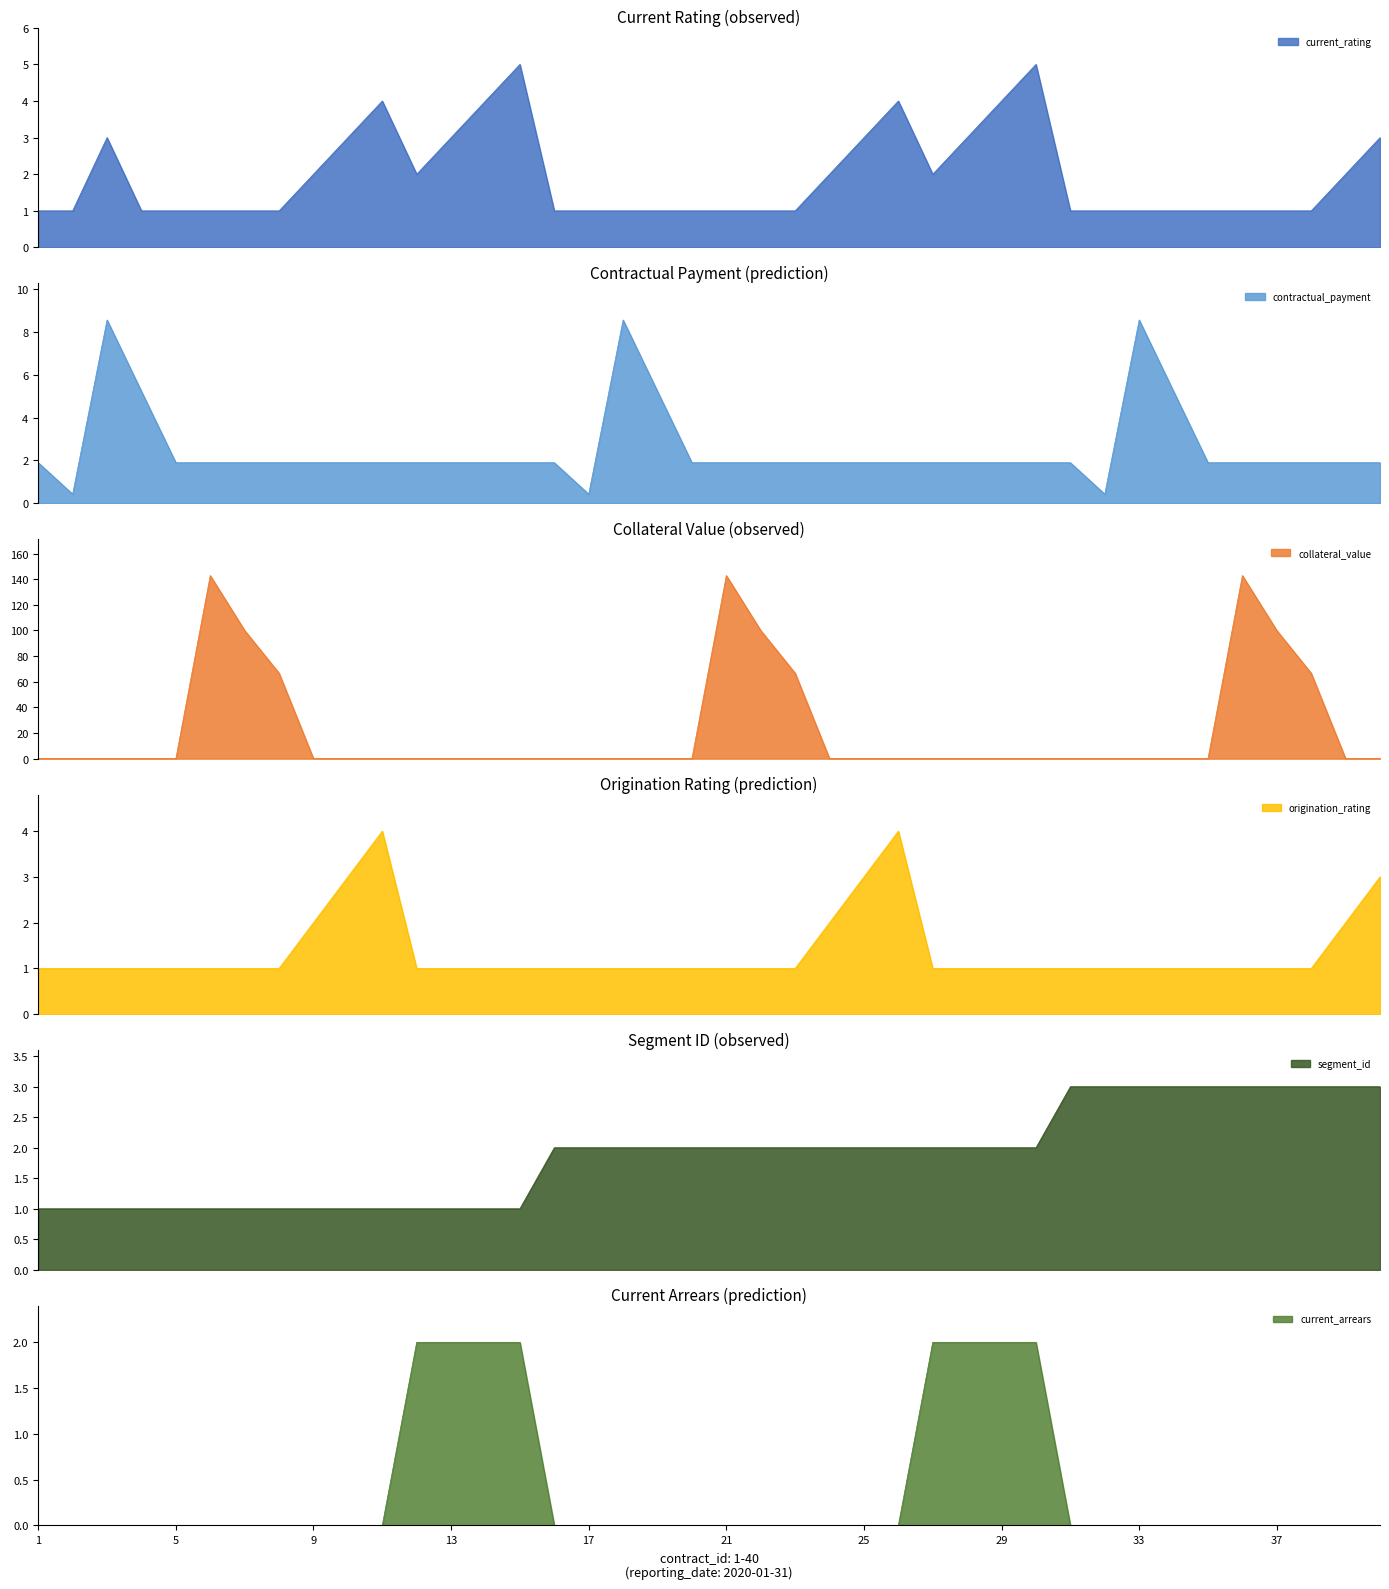

At which category does the chart reach its peak across all series?

6